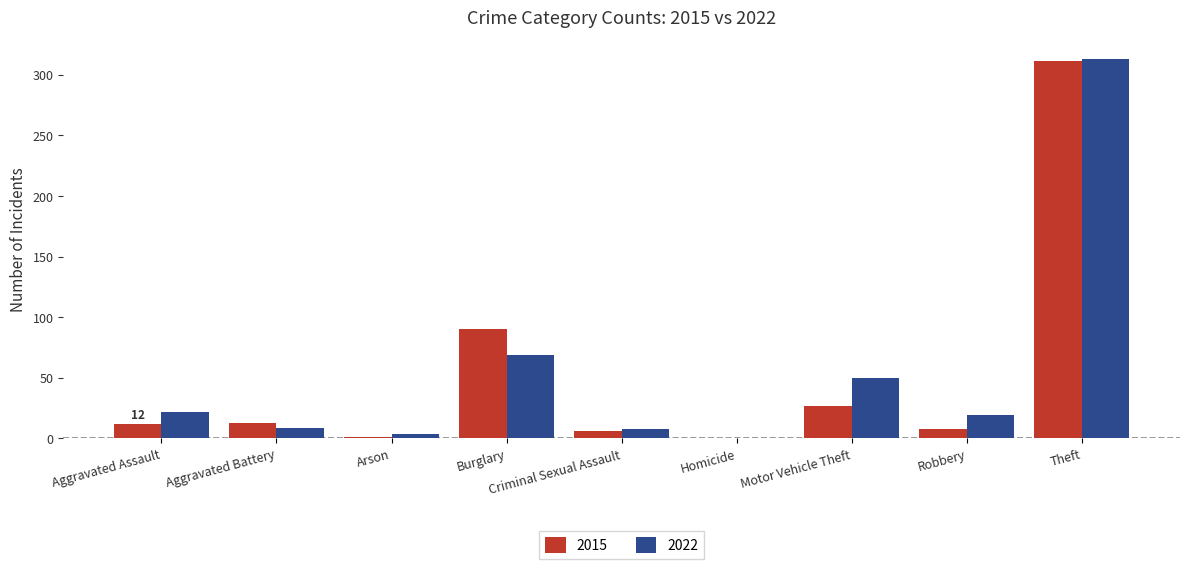

Where is 2022 nearest to the value 156?

Burglary